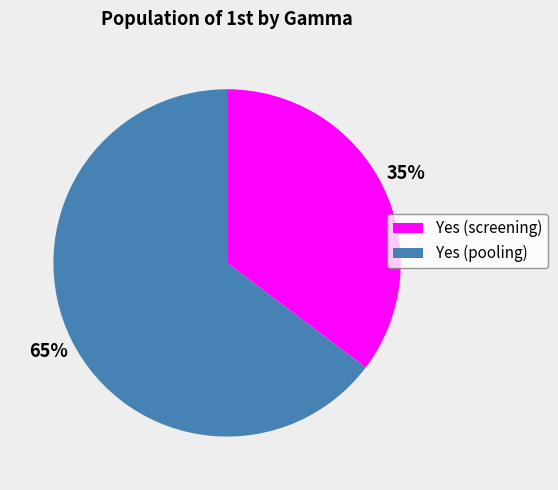

What percentage is the Yes (screening) slice, to the nearest percent?

35%